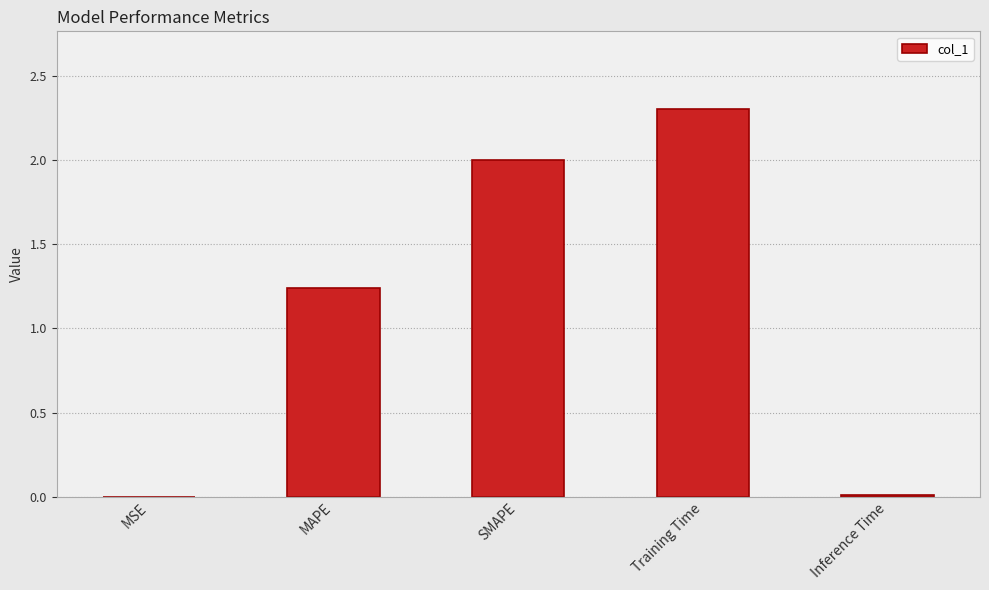

The value at SMAPE is 2.0. True or false?

True